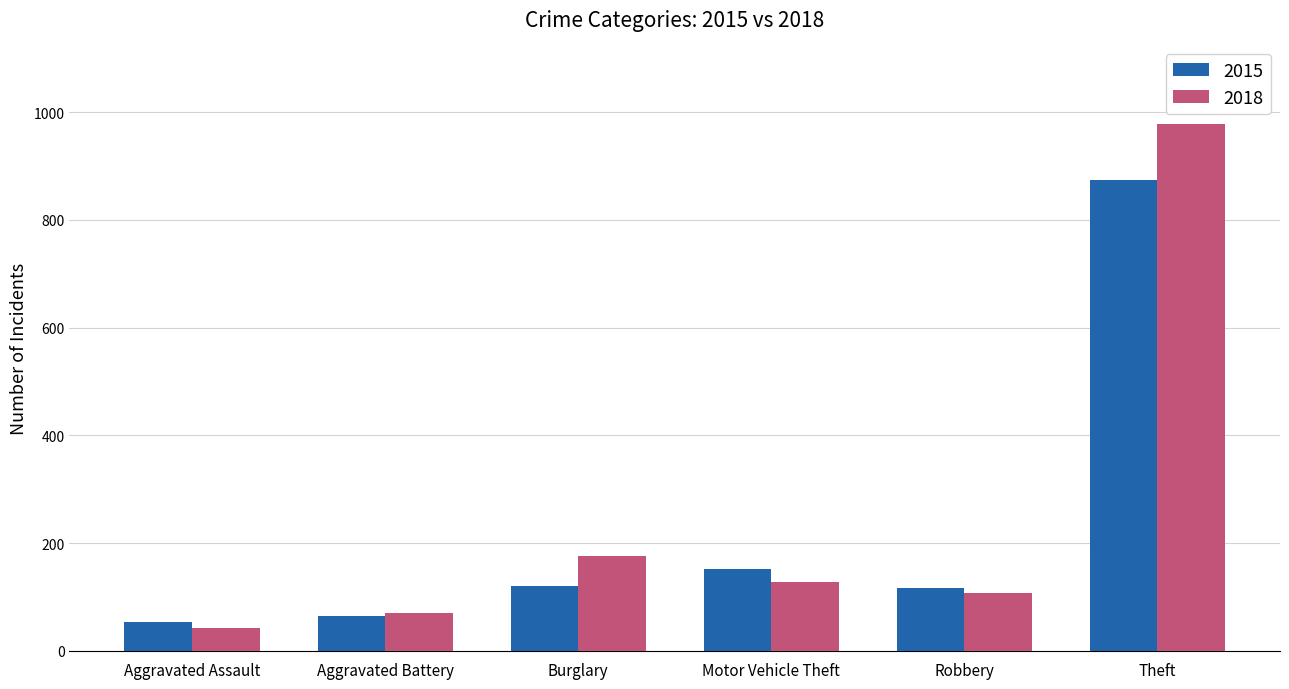

What is the minimum value shown in the chart?

43